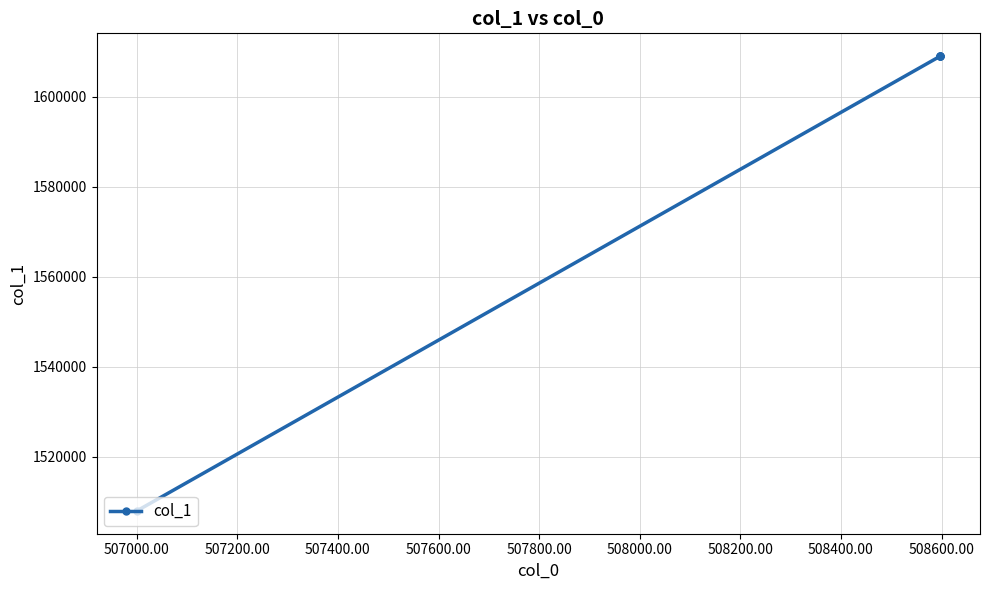

True or false: the data shows 1060832.0 at 507200.00.

False